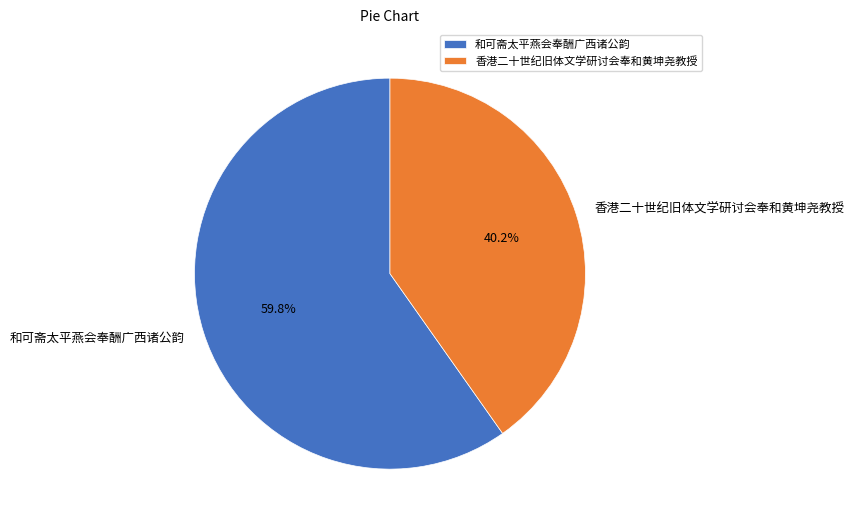

What is the ratio of the value at 和可斋太平燕会奉酬广西诸公韵 to the value at 香港二十世纪旧体文学研讨会奉和黄坤尧教授?

1.5